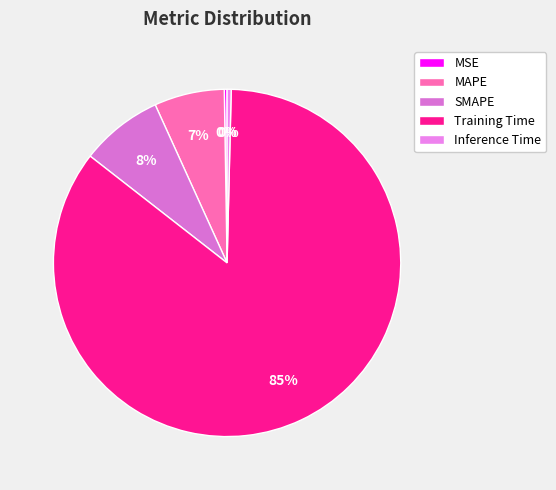

Do Training Time and SMAPE together represent more than half of the pie?

Yes